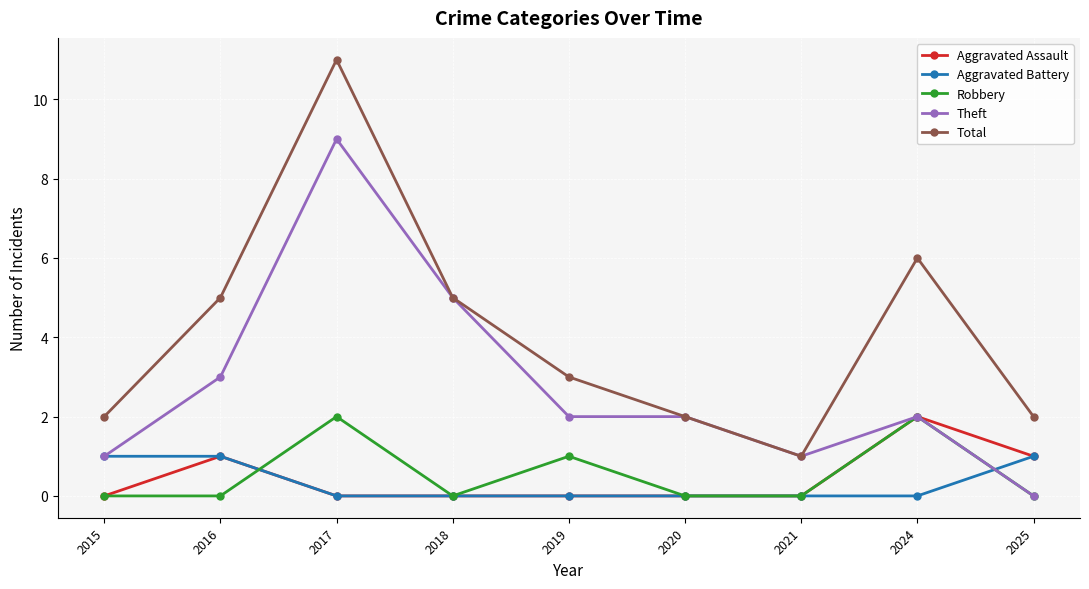

How many interior local valleys does the Total series have?

1